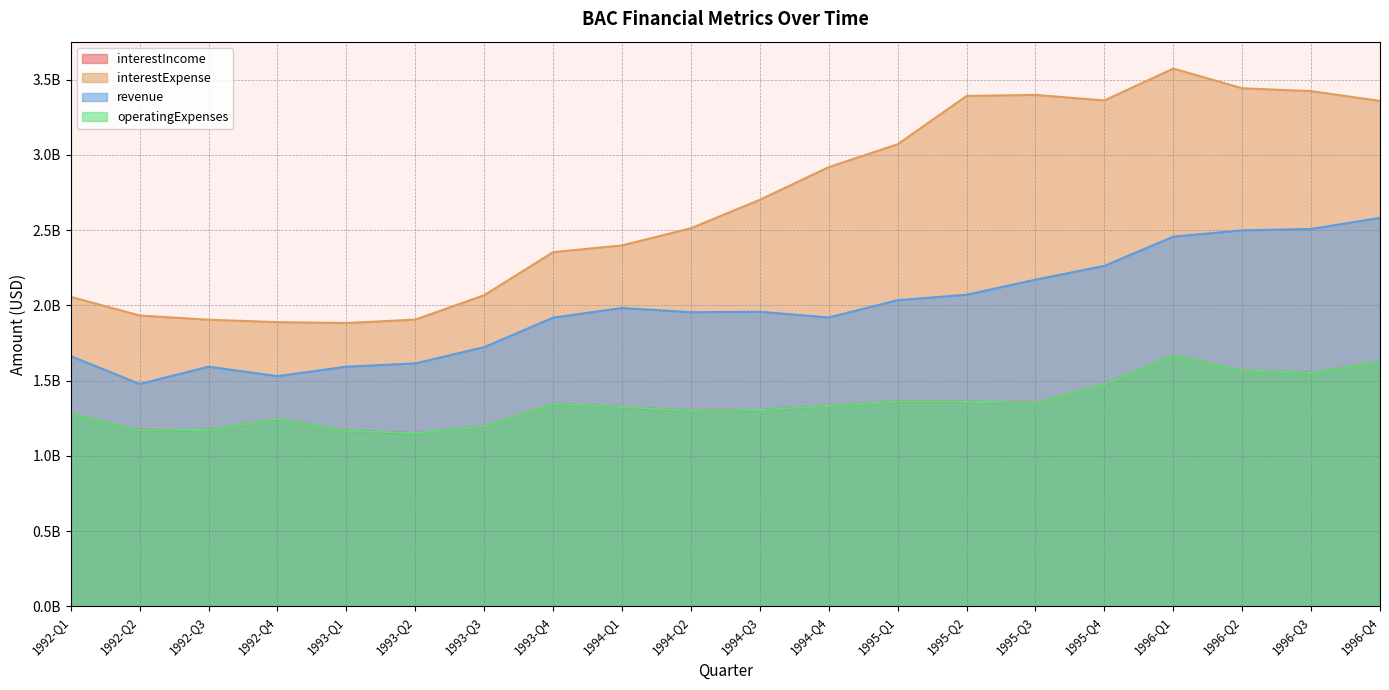

What are all the series names shown in the legend?

interestIncome, interestExpense, revenue, operatingExpenses